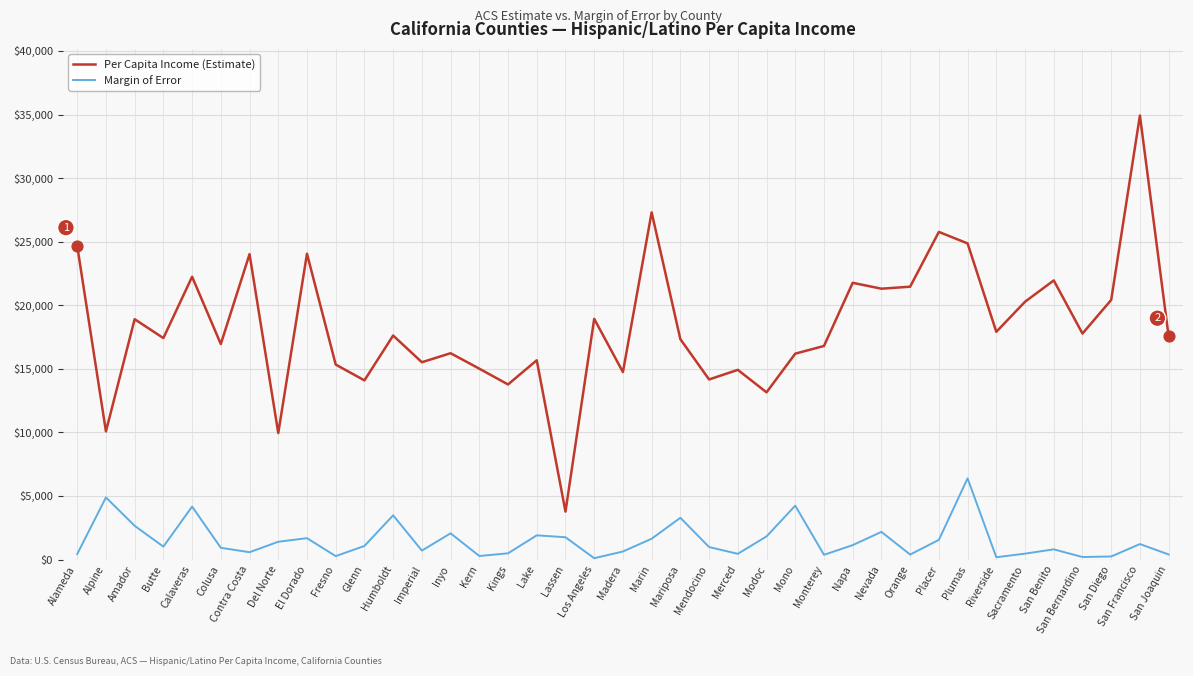

At which category is the sum across all series the highest?

San Francisco